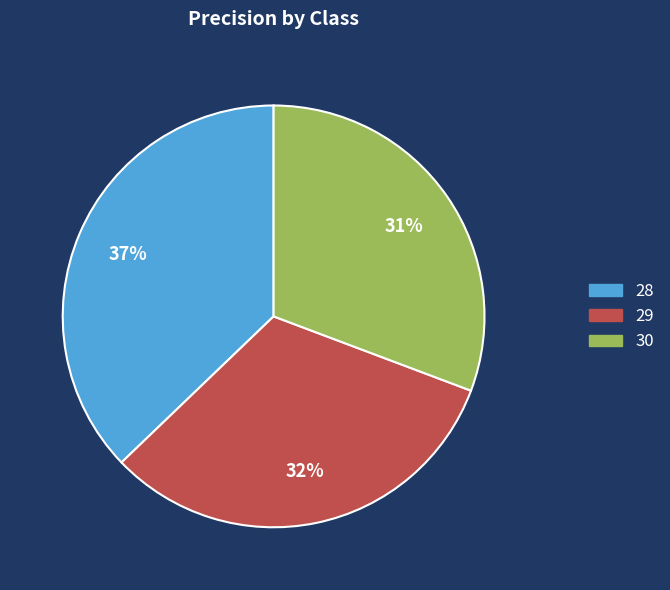

How many segments does this pie chart have?

3